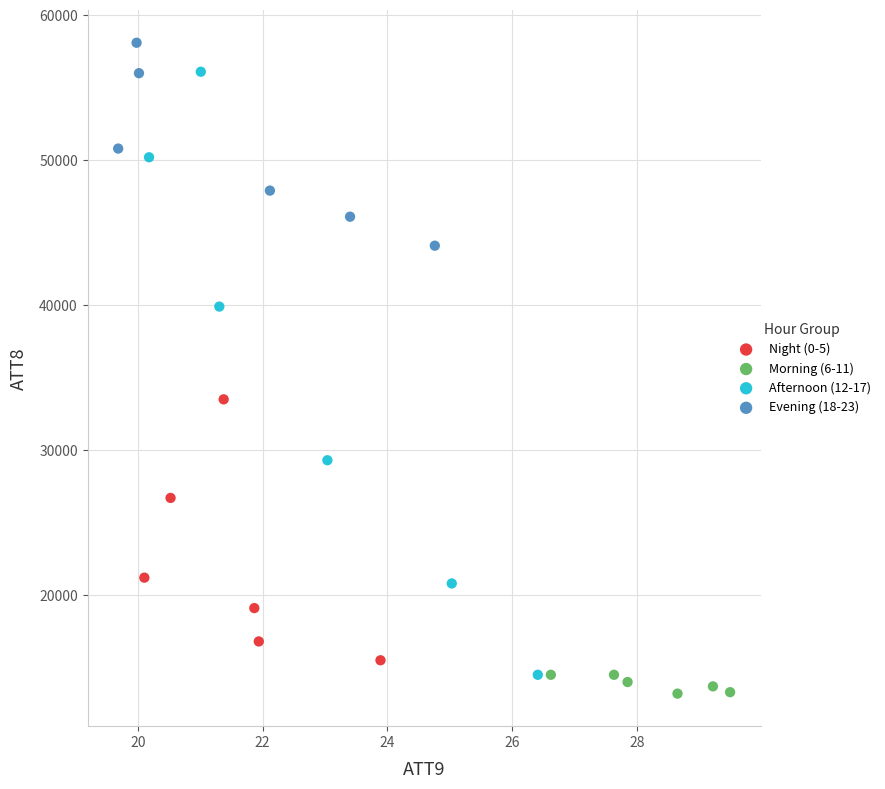

Which series has the widest spread of Y values?

Afternoon (12-17)